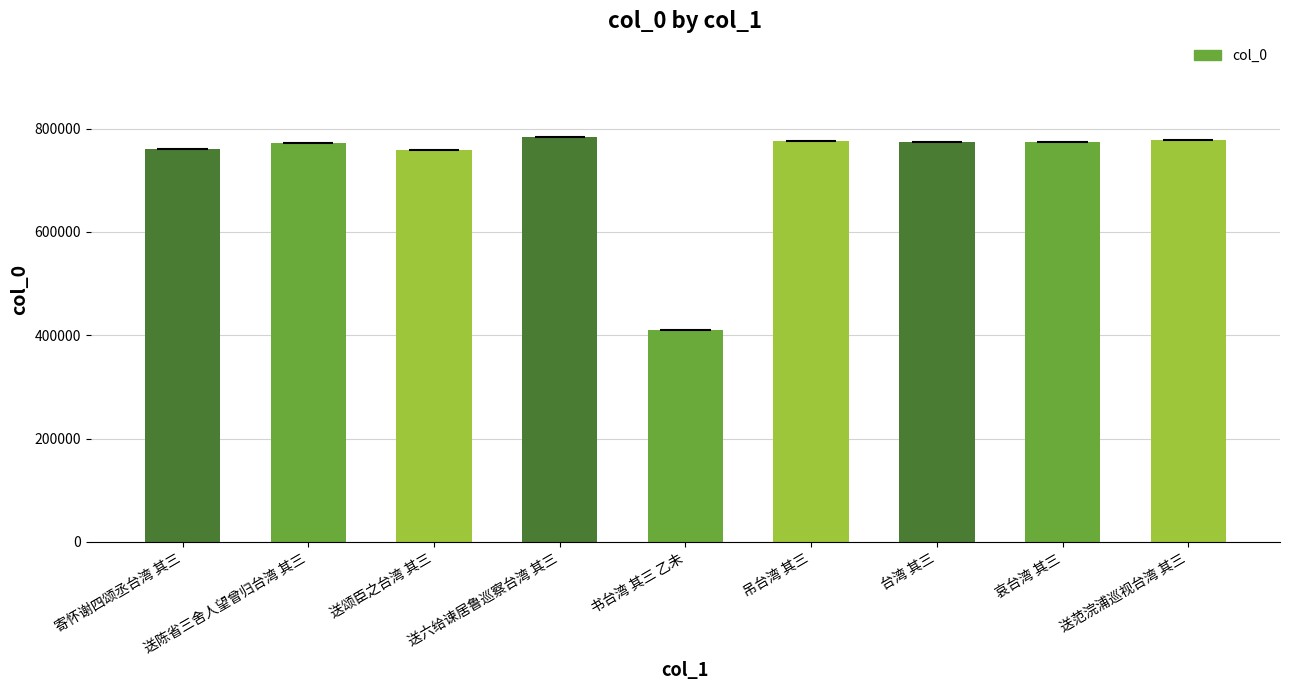

Reading right to left, transcribe all the data shown in this chart.

送范浣浦巡视台湾 其三=777223	哀台湾 其三=773349	台湾 其三=774420	吊台湾 其三=776657	书台湾 其三 乙未=410629	送六给谏居鲁巡察台湾 其三=782881	送颂臣之台湾 其三=759267	送陈省三舍人望曾归台湾 其三=772874	寄怀谢四颂丞台湾 其三=759700